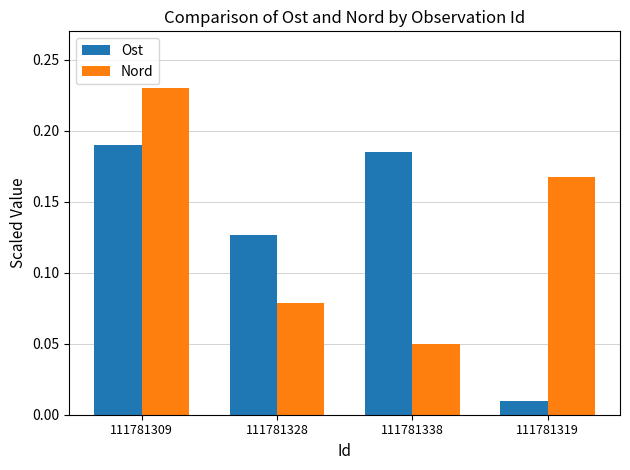

Rank the series by their average value, from highest to lowest.

Nord, Ost